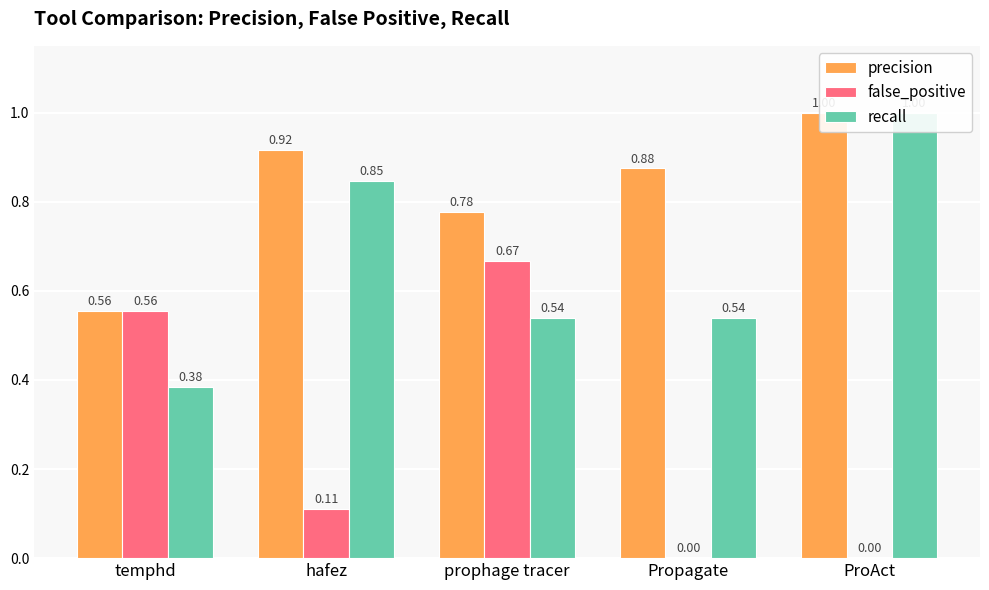

What is the average value of the precision series?

0.8